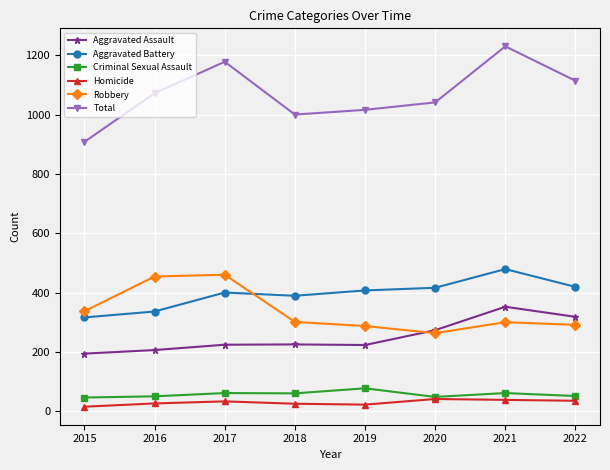

True or false: Criminal Sexual Assault and Aggravated Assault intersect in this chart.

False